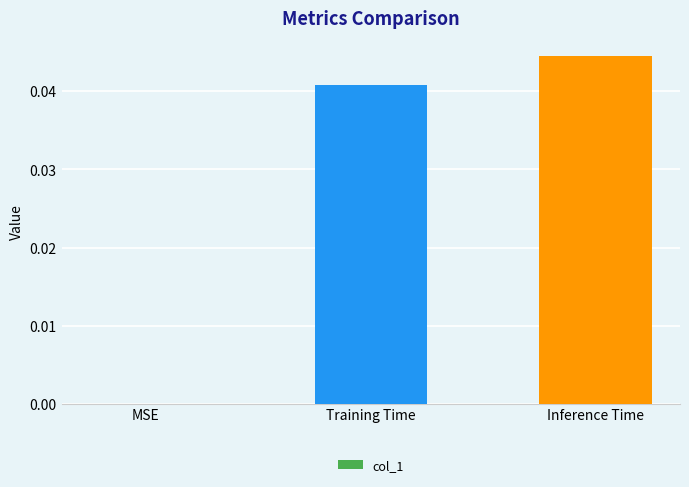

True or false: the data shows 0.0 at Inference Time.

True